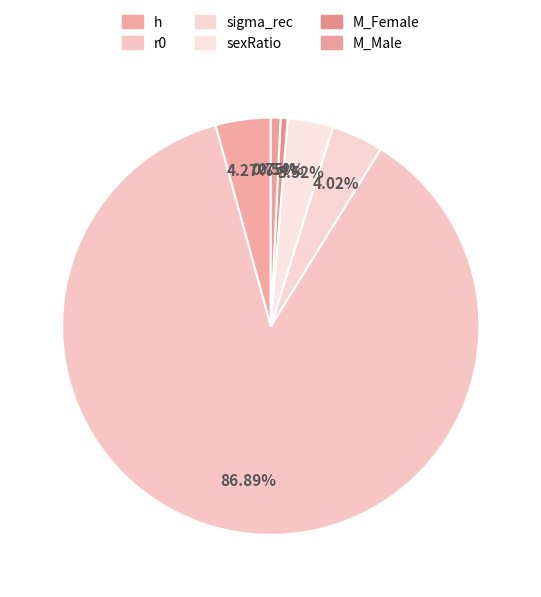

How many slices are in this pie chart?

6